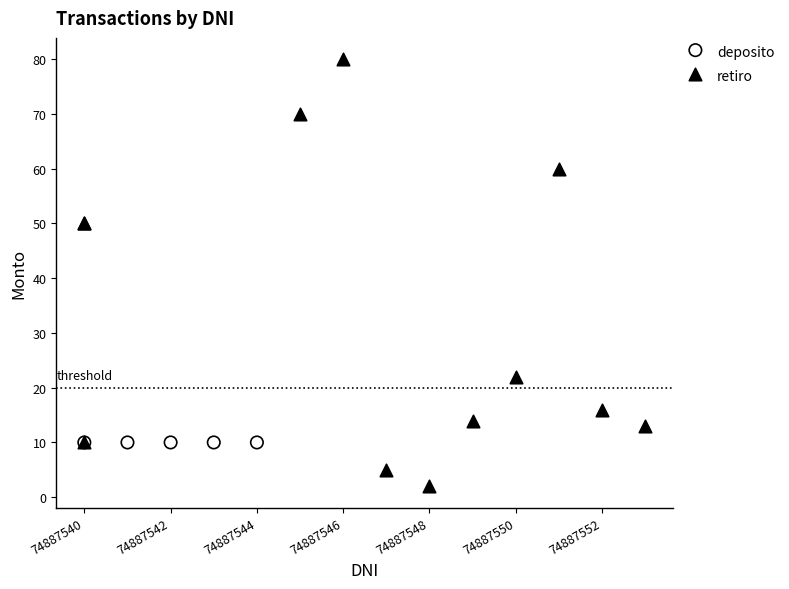

Which series reaches the maximum Y coordinate?

retiro